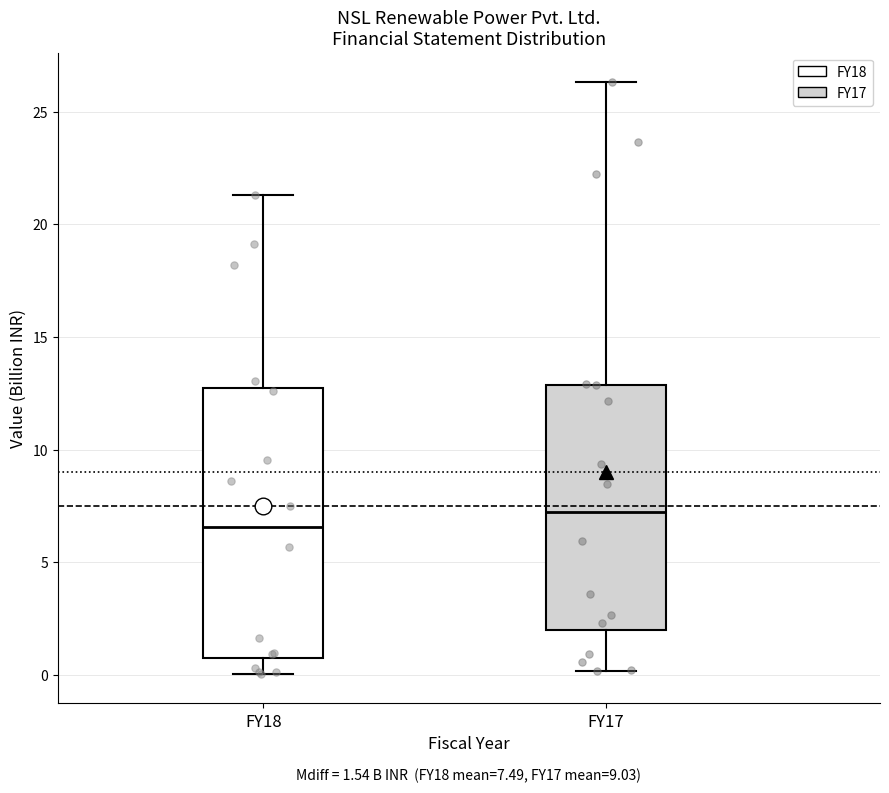

Which box has the highest median line?

FY17